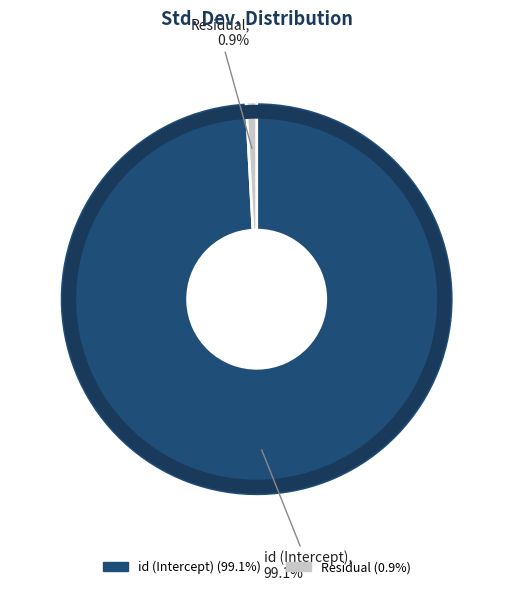

What portion of the pie excludes Residual?

99.1%